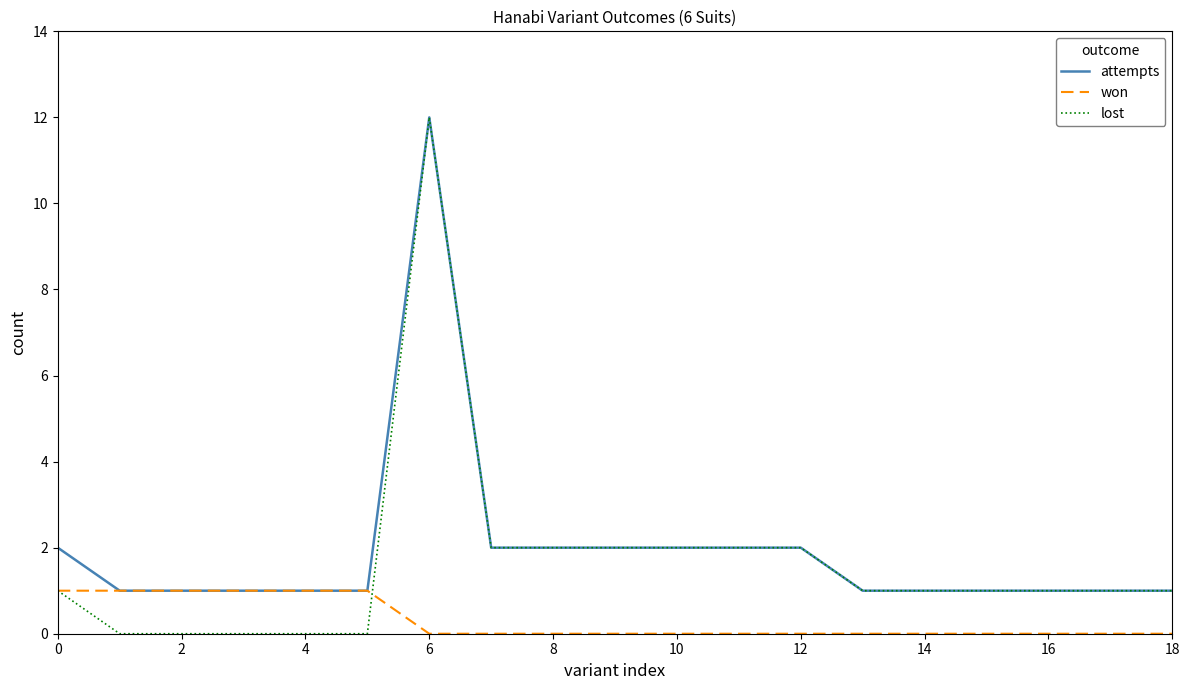

Rank the series by their average value, from highest to lowest.

attempts, lost, won